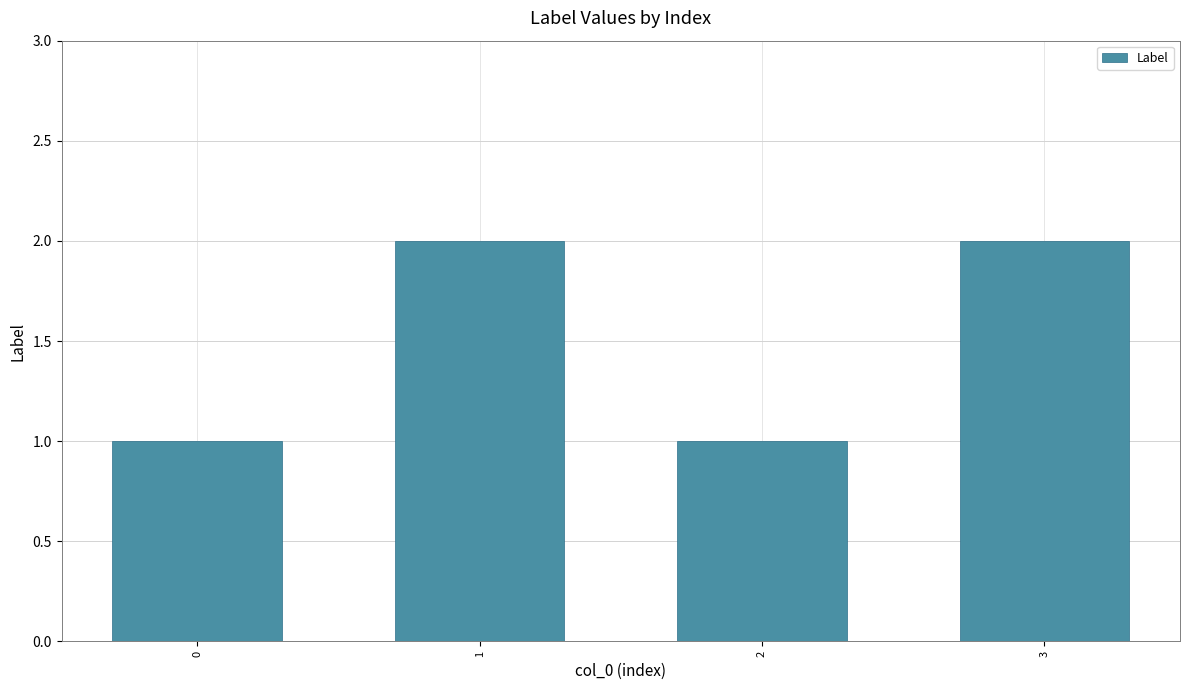

Count the values in the range 1 to 2.

4